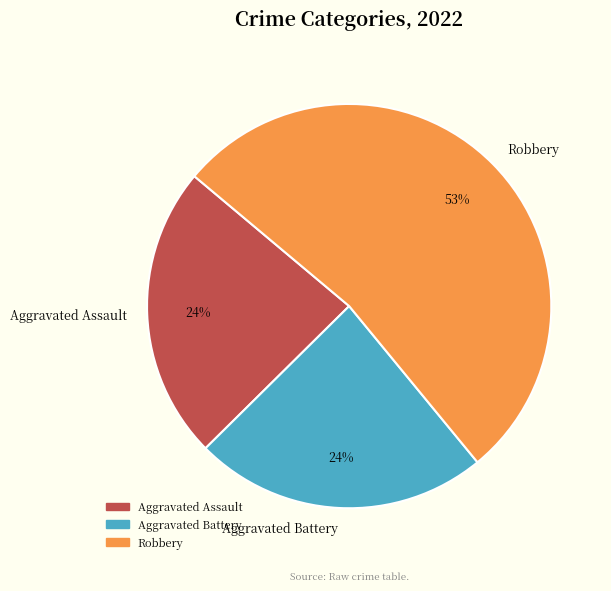

Is there a majority slice in this chart?

Yes